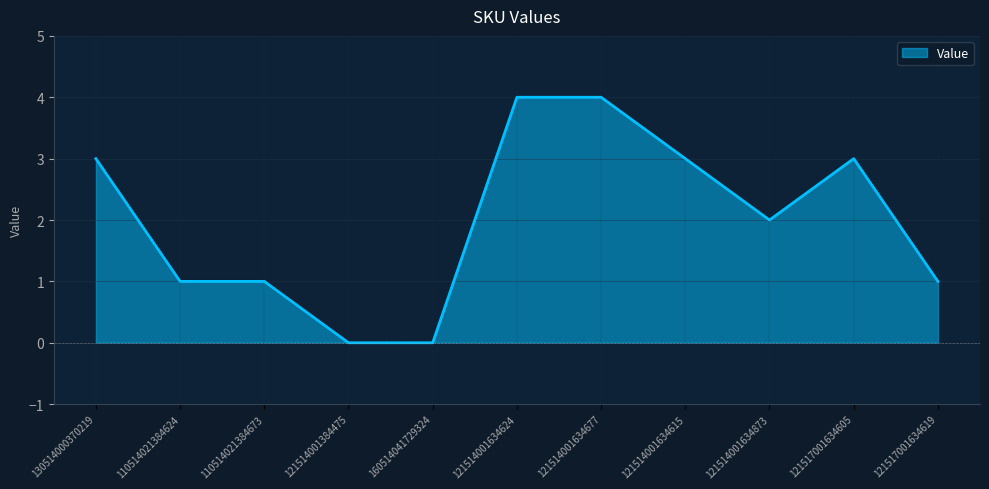

Reading left to right, what are all the values shown in this chart?

130514000370219=3	110514021384624=1	110514021384673=1	121514001384475=0	160514041729324=0	121514001634624=4	121514001634677=4	121514001634615=3	121514001634873=2	121517001634605=3	121517001634619=1